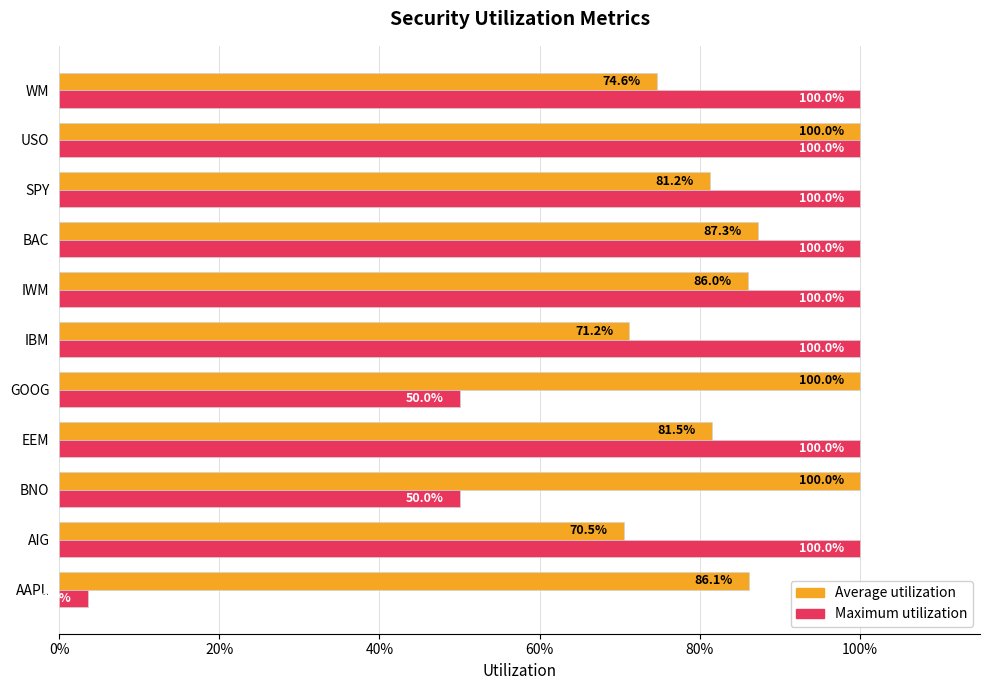

Reading right to left, what are all the values shown in this chart?

Average utilization: 0.7	1.0	0.8	0.9	0.9	0.7	1.0	0.8	1.0	0.7	0.9
Maximum utilization: 1.0	1.0	1.0	1.0	1.0	1.0	0.5	1.0	0.5	1.0	0.0